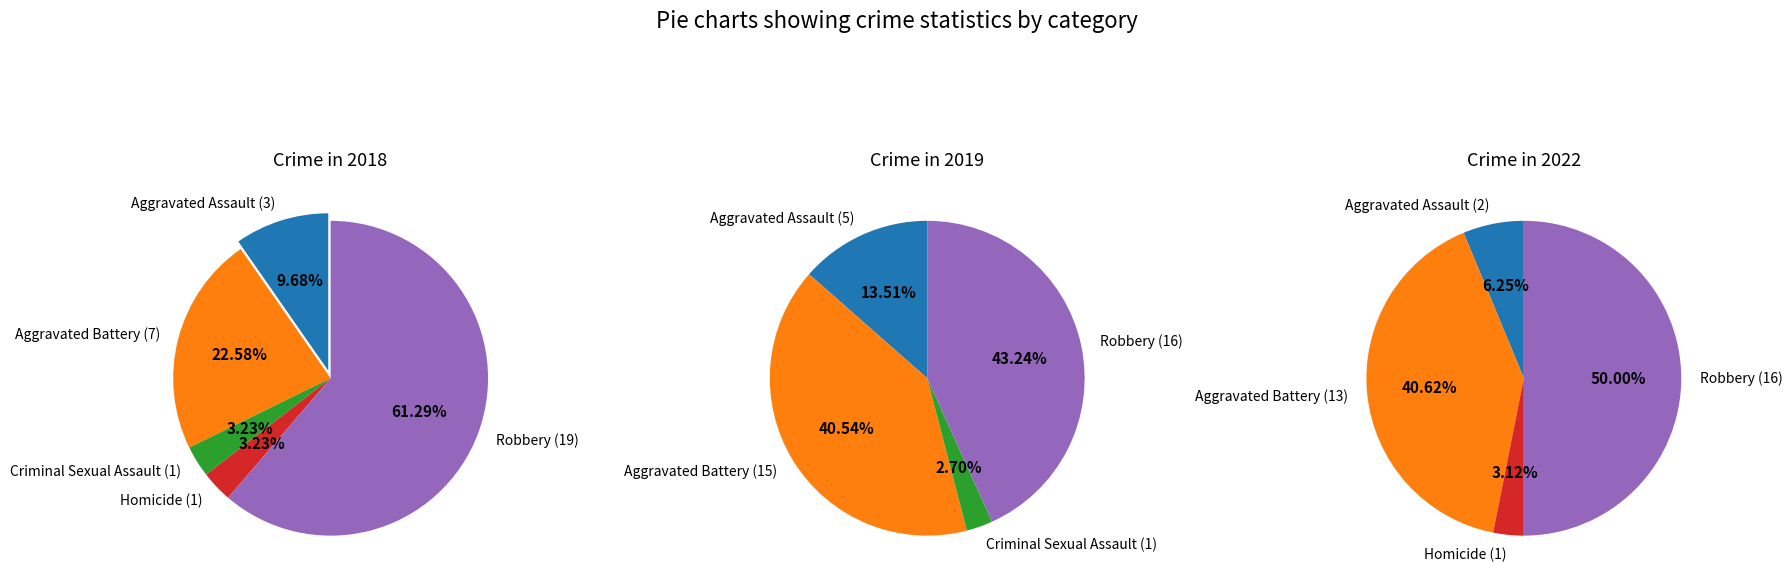

Between 4 and values_2022, which is larger?

4